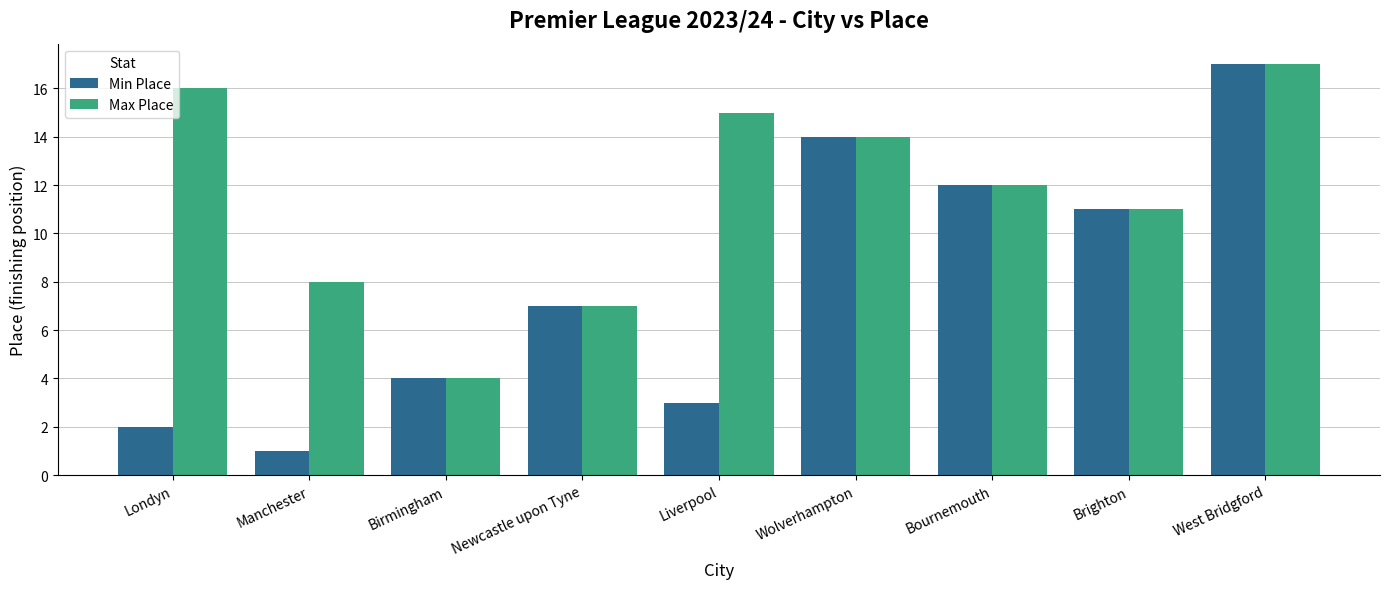

What is the sum of all Min Place values?

71